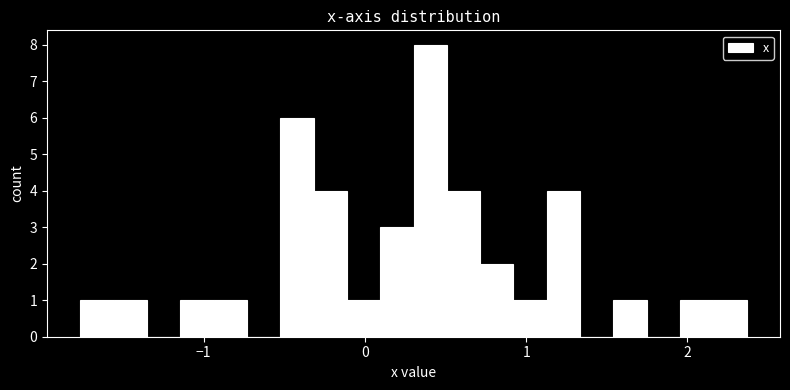

Read against the x-axis, roughly where is the centre of the tallest bar?

0.4